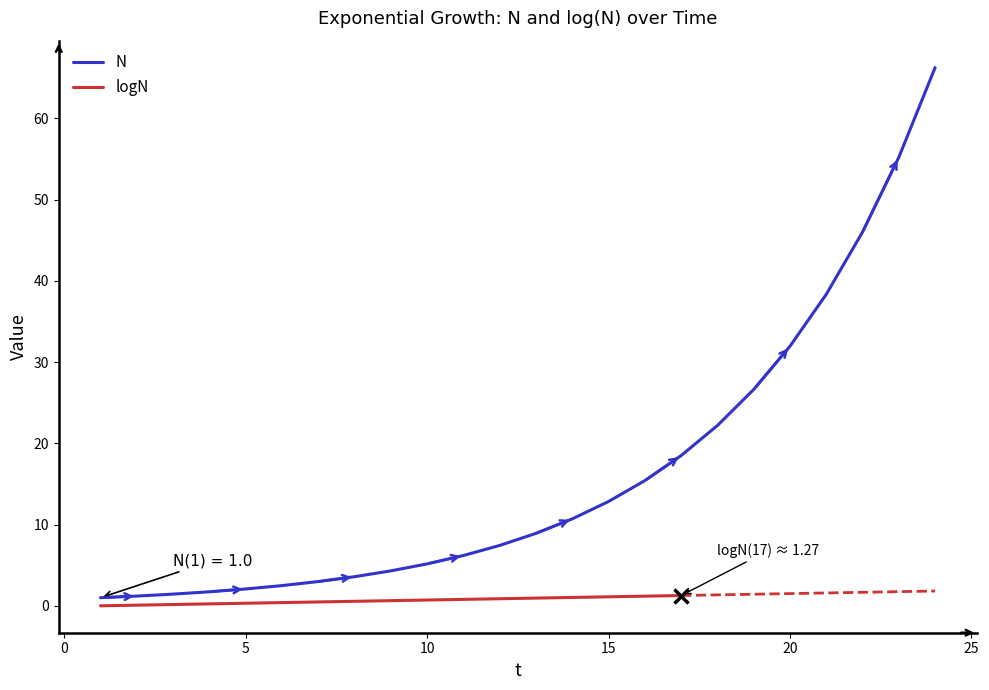

Reading left to right, transcribe all the data shown in this chart.

1=1.0	2=1.2	3=1.4	4=1.7	5=2.1	6=2.5	7=3.0	8=3.6	9=4.3	10=5.2	11=6.2	12=7.4	13=8.9	14=10.7	15=12.8	16=15.4	17=18.5	18=22.2	19=26.6	20=31.9	21=38.3	22=46.0	23=55.2	24=66.2